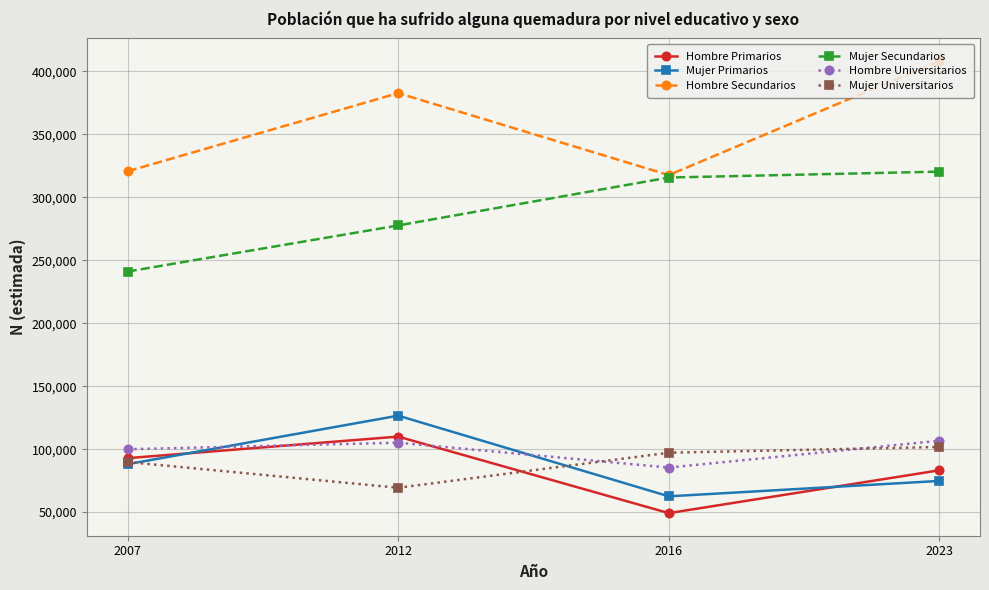

What is the difference between the maximum and minimum values in the Mujer Primarios series?

64084